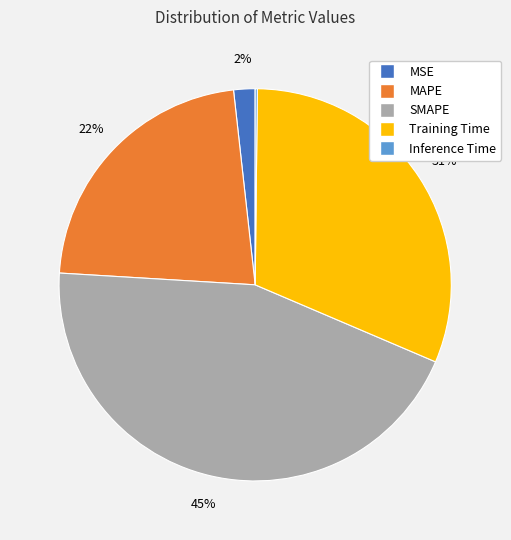

Combined, do SMAPE and Training Time account for over 50%?

Yes